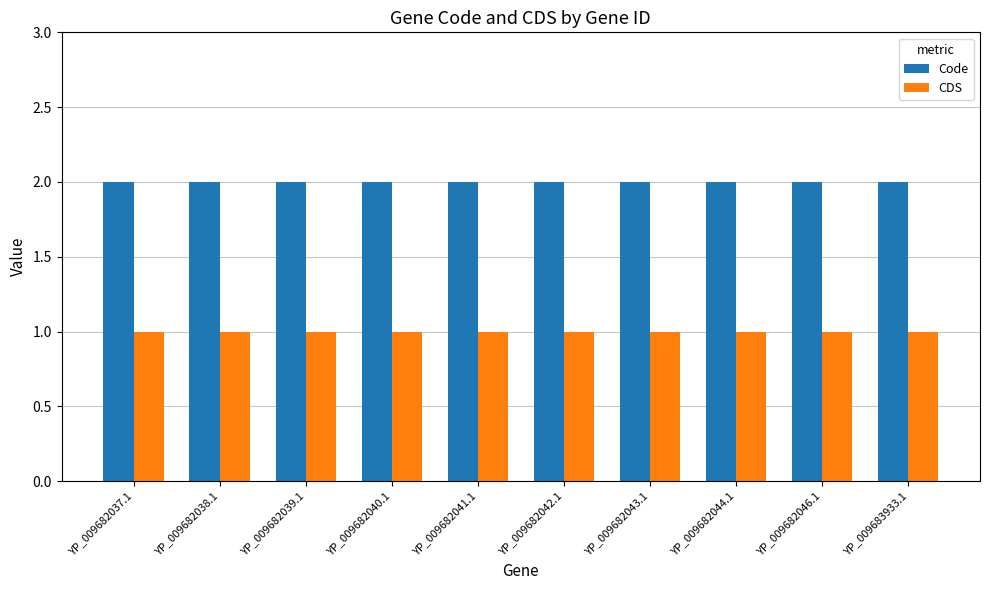

The CDS series shows 1 at YP_009683933.1. True or false?

True